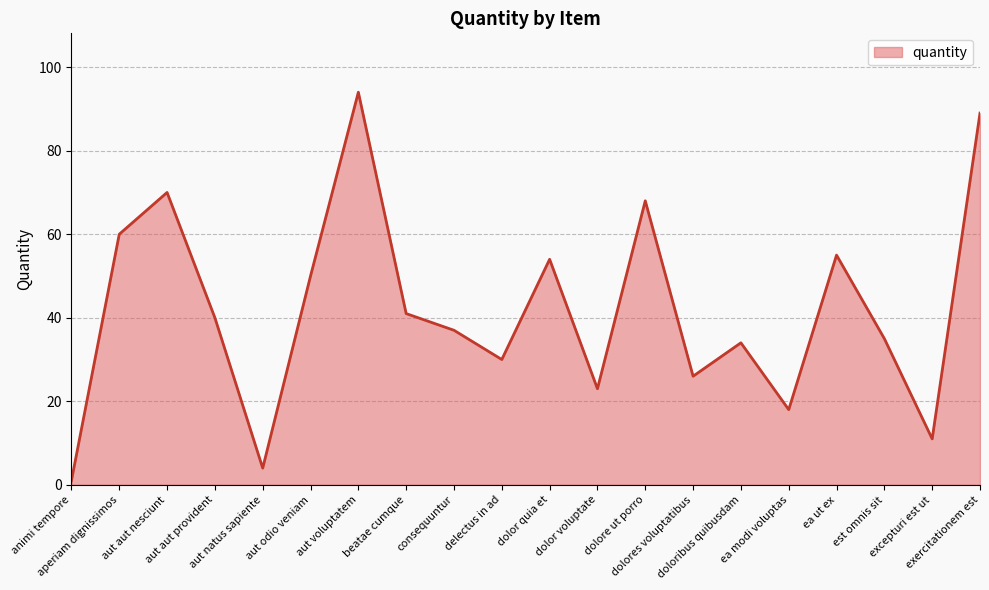

Rank the categories by value from highest to lowest.

aut voluptatem, exercitationem est, aut aut nesciunt, dolore ut porro, aperiam dignissimos, ea ut ex, dolor quia et, aut odio veniam, beatae cumque, aut aut provident, consequuntur, est omnis sit, doloribus quibusdam, delectus in ad, dolores voluptatibus, dolor voluptate, ea modi voluptas, excepturi est ut, aut natus sapiente, animi tempore